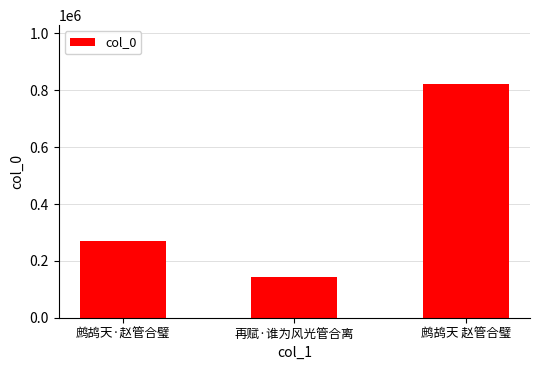

Reading left to right, what are all the values shown in this chart?

鹧鸪天·赵管合璧=269347	再赋·谁为风光管合离=144010	鹧鸪天 赵管合璧=823320